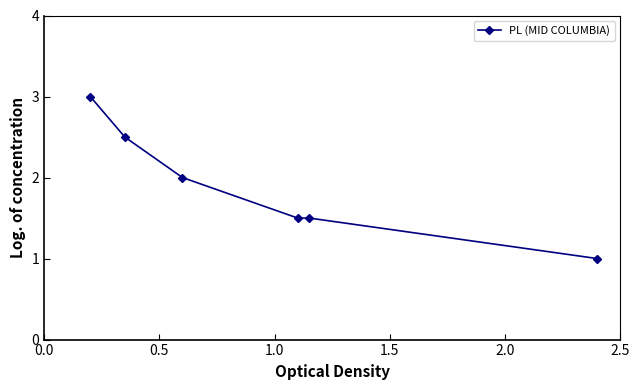

What is the value of the 1st point from the left?

3.0